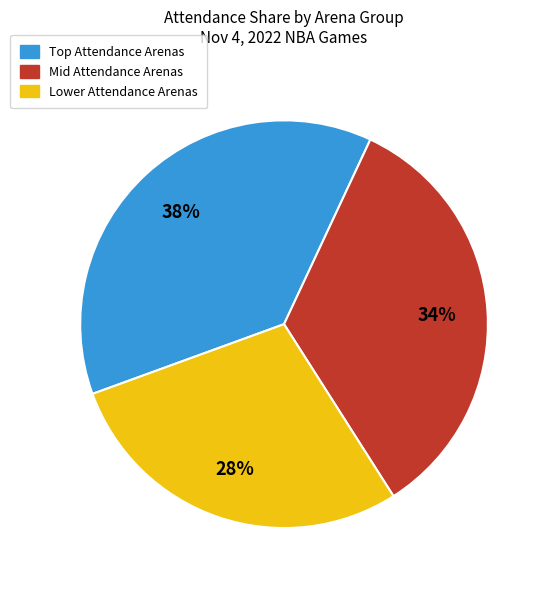

Is there a majority slice in this chart?

No